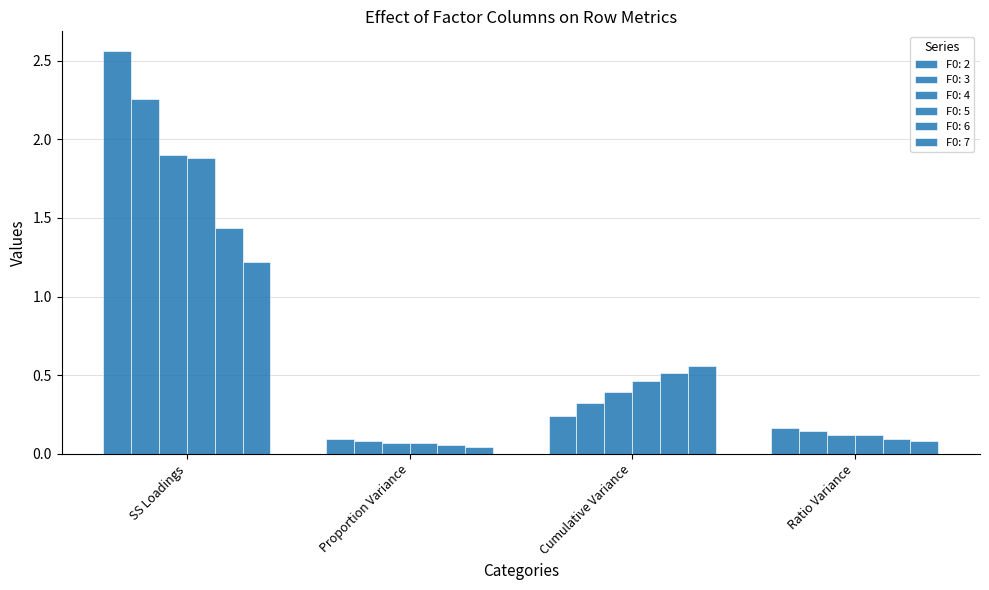

List the labels in order of F0: 7 value, largest first.

SS Loadings, Cumulative Variance, Ratio Variance, Proportion Variance